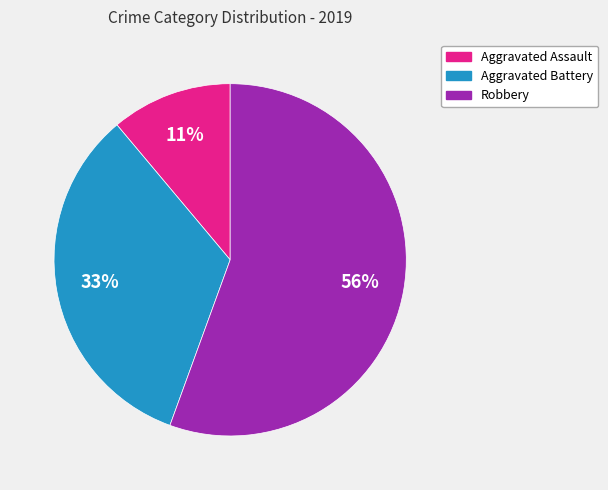

Do Robbery and Aggravated Battery together represent more than half of the pie?

Yes